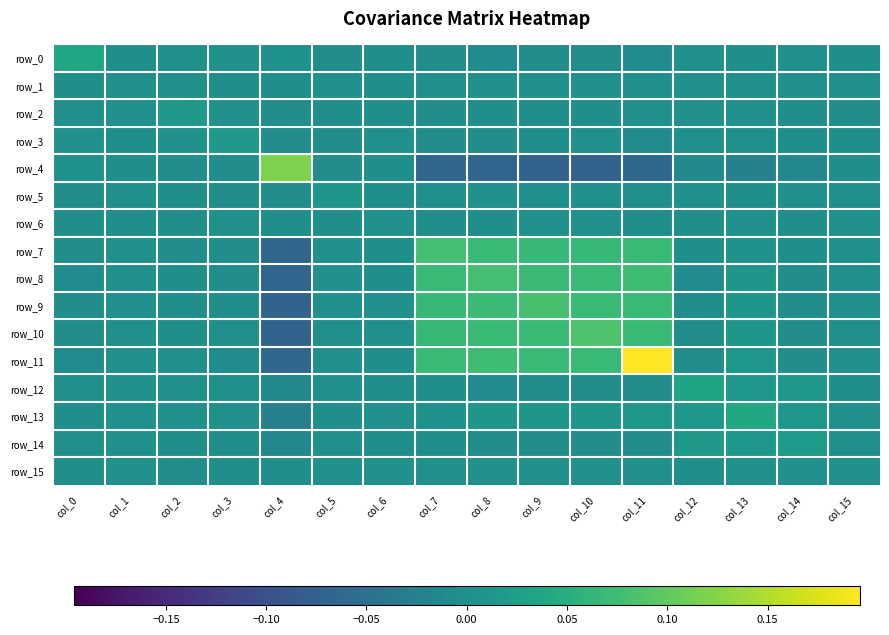

Which series changed the most between col_8 and col_15?

row_8